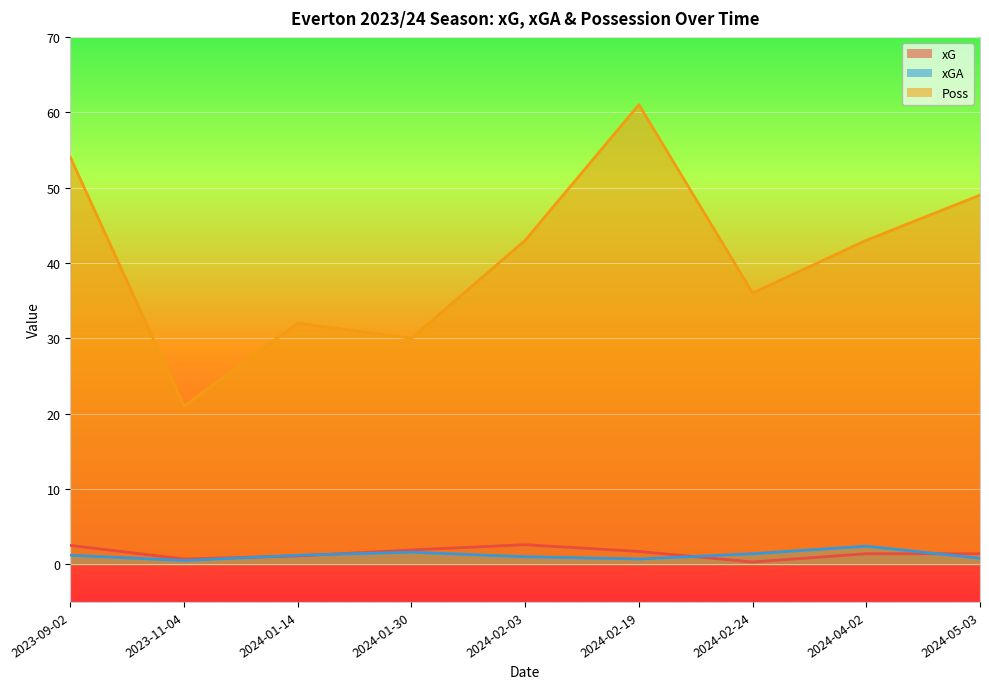

What is the sum of all xG values?

13.6